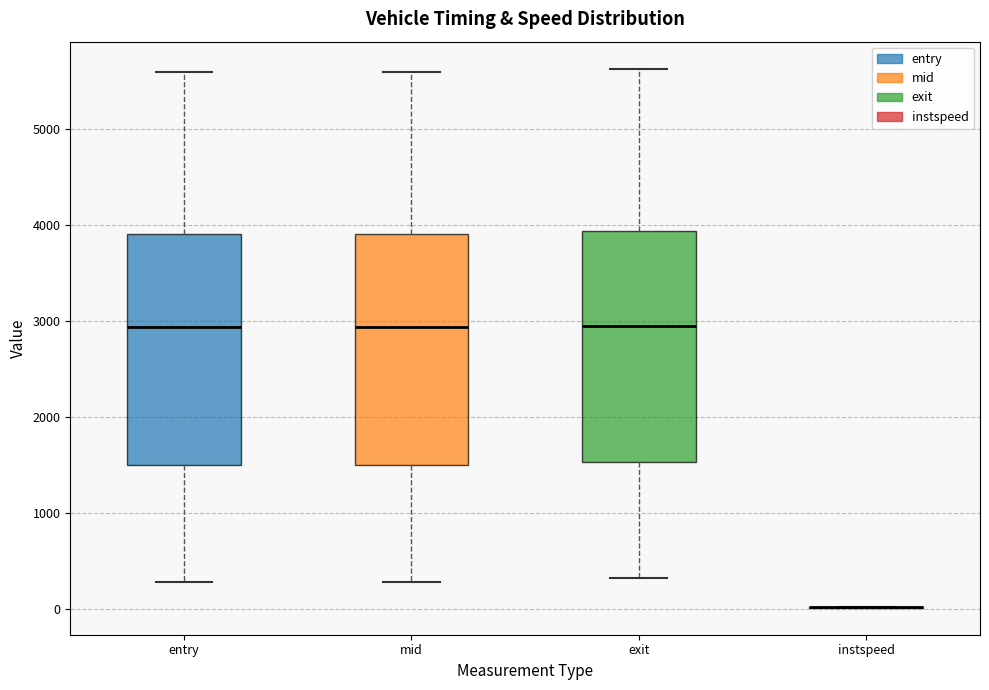

Reading left to right, transcribe this box plot: for each box, give where its median line is, the range the box spans, and where its two whiskers end, as read against the y-axis. The values are not printed on the chart, so give them approximately, as read against the axis.

entry: median 2900, box 1500 to 3900, whiskers 300 to 5600
mid: median 2900, box 1500 to 3900, whiskers 300 to 5600
exit: median 2900, box 1500 to 3900, whiskers 300 to 5600
instspeed: box collapsed to a line at 0, whiskers 0 to 0